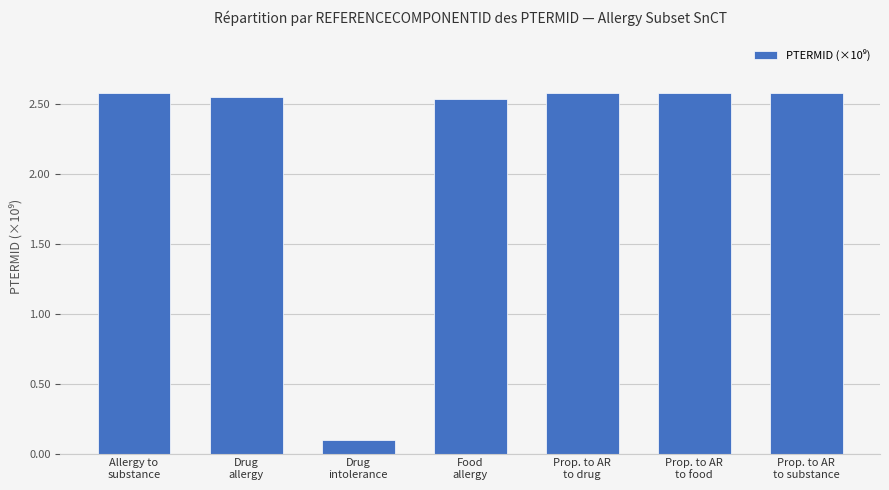

The chart shows a value of 0.1 at Drug
intolerance. True or false?

True